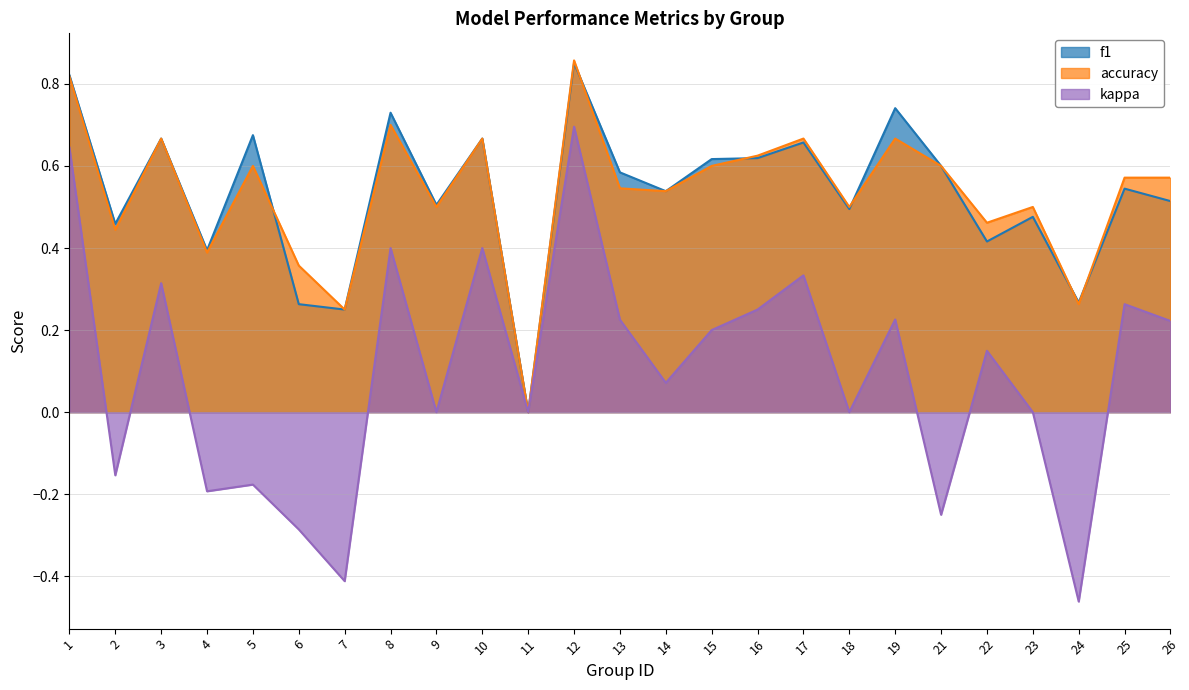

True or false: kappa and accuracy cross at least once.

False